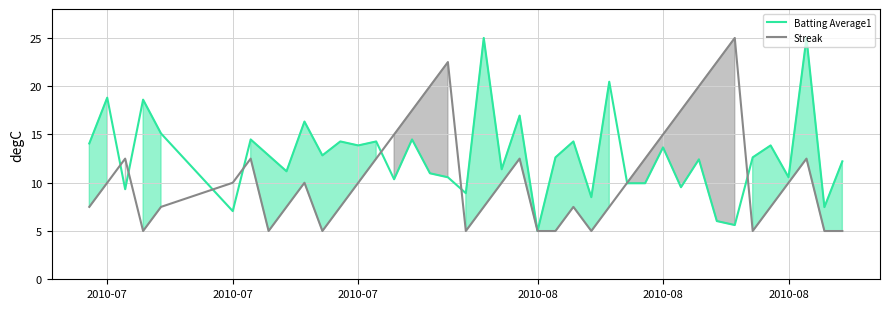

What are all the series names shown in the legend?

Batting Average1, Streak